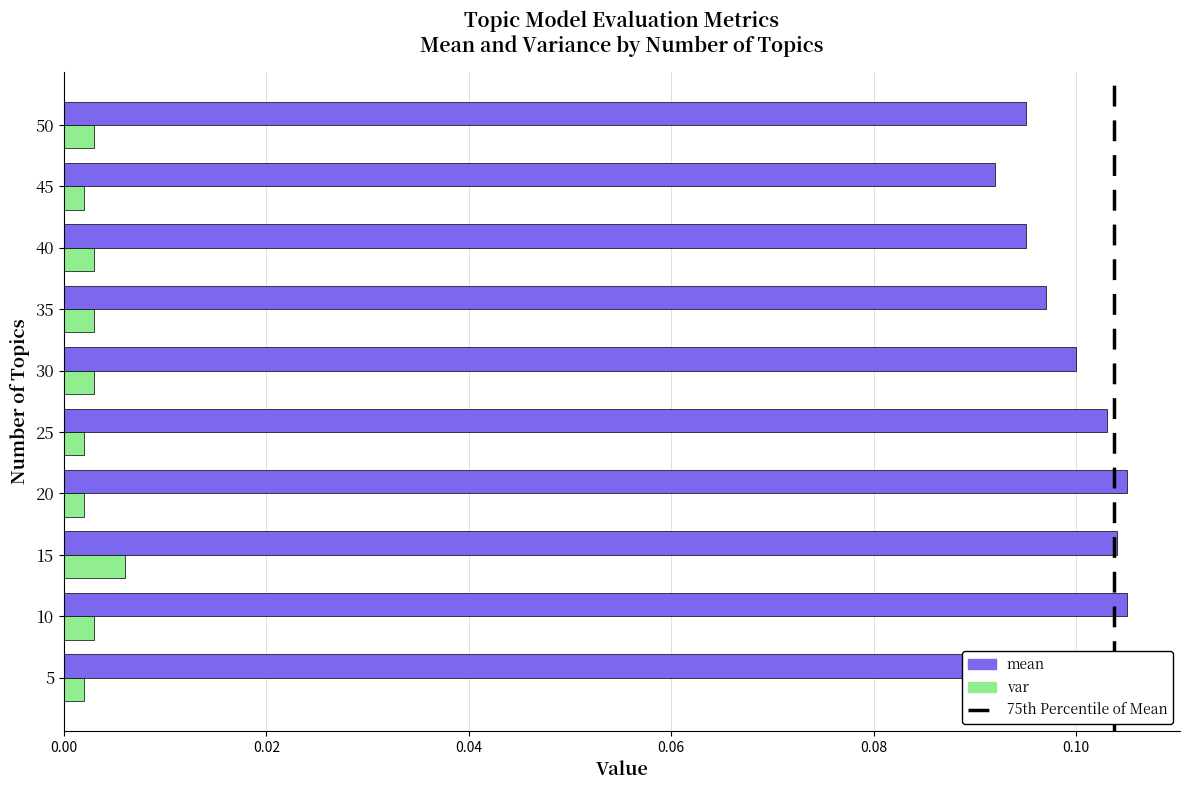

Is it true that mean equals 0.1 at 45?

True